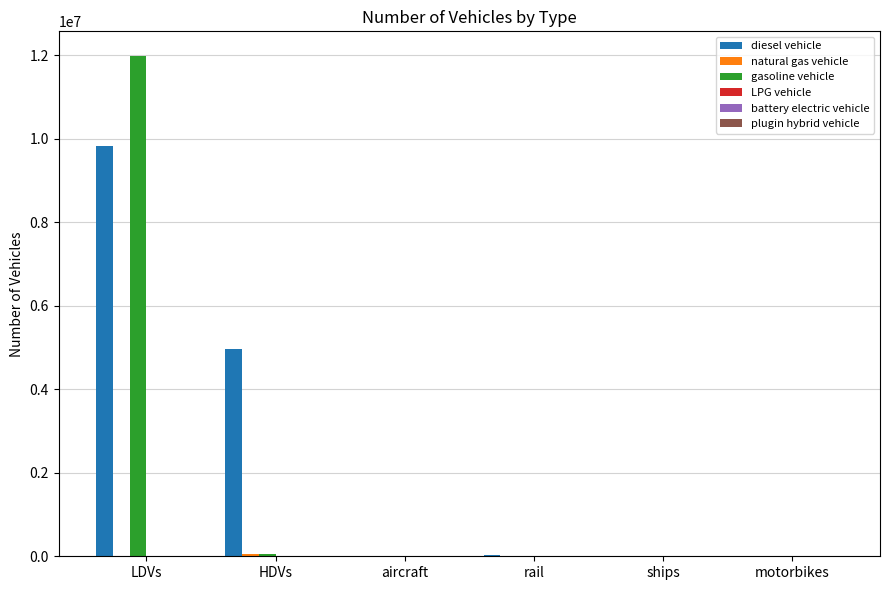

How many categories are shown in the chart?

6